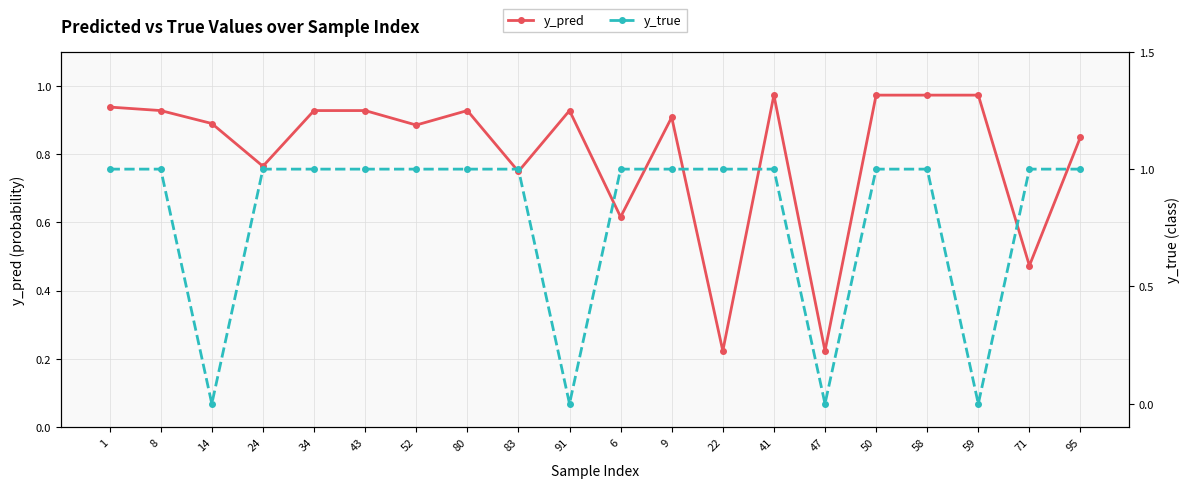

Reading left to right, what are all the values shown in this chart?

y_pred: 1=0.9	8=0.9	14=0.9	24=0.8	34=0.9	43=0.9	52=0.9	80=0.9	83=0.7	91=0.9	6=0.6	9=0.9	22=0.2	41=1.0	47=0.2	50=1.0	58=1.0	59=1.0	71=0.5	95=0.9
y_true: 1=1.0	8=1.0	14=0.0	24=1.0	34=1.0	43=1.0	52=1.0	80=1.0	83=1.0	91=0.0	6=1.0	9=1.0	22=1.0	41=1.0	47=0.0	50=1.0	58=1.0	59=0.0	71=1.0	95=1.0